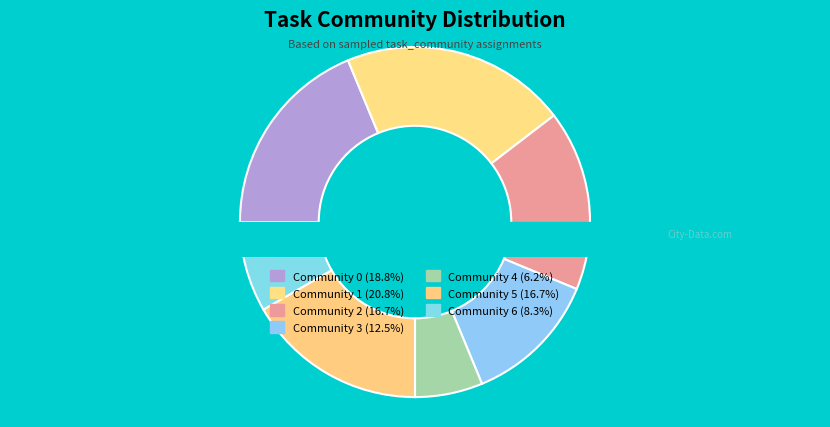

What percentage is the Community 5 slice, to the nearest percent?

17%